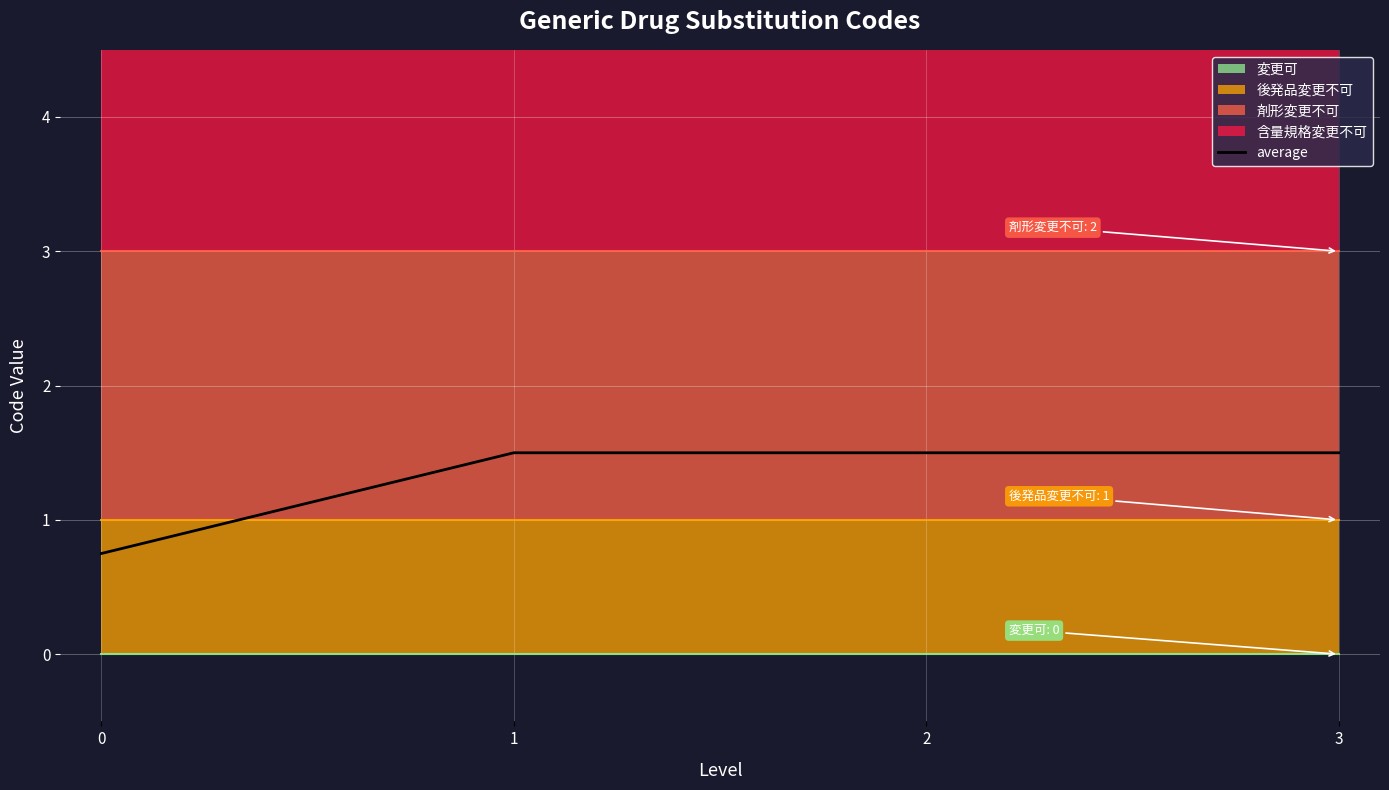

Count the number of categories in the chart.

4